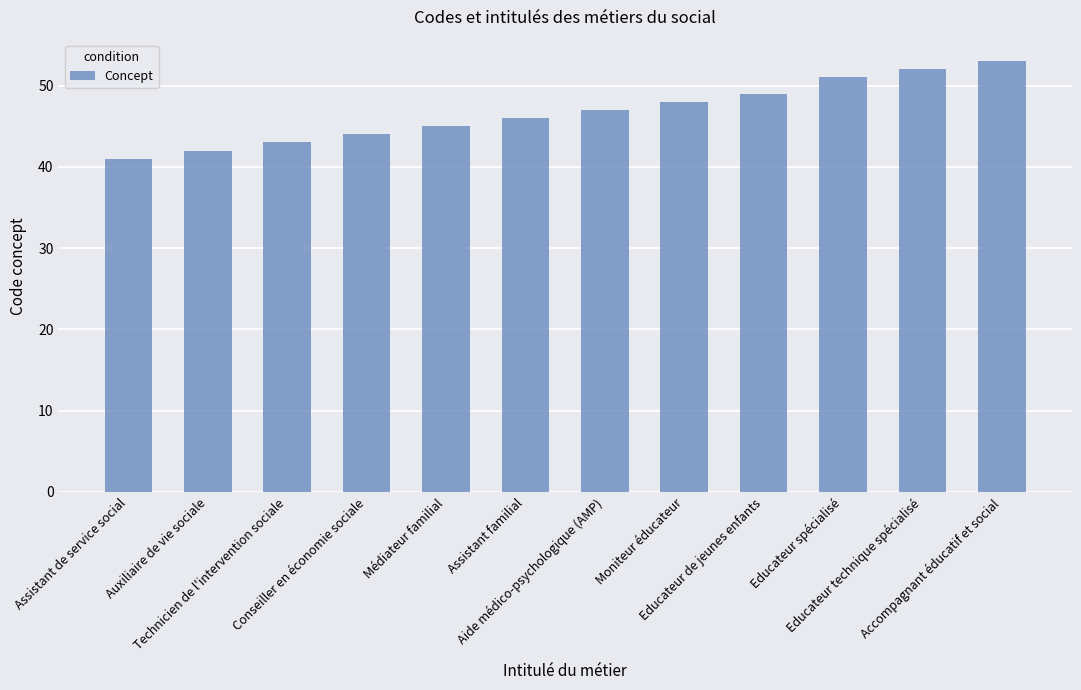

Is it true that the value at Auxiliaire de vie sociale is 42?

True